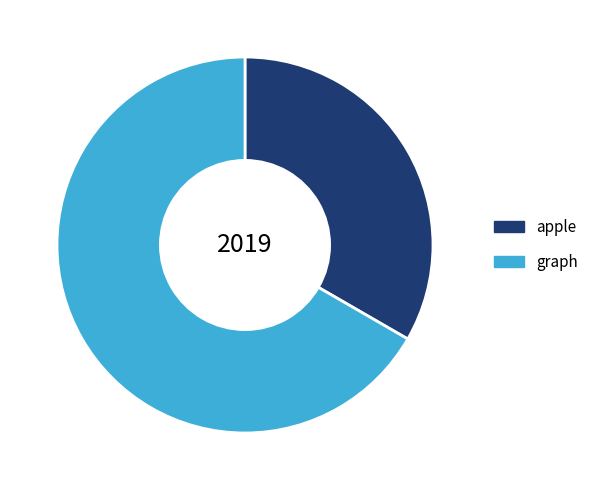

Is the sum of apple and graph greater than half?

Yes